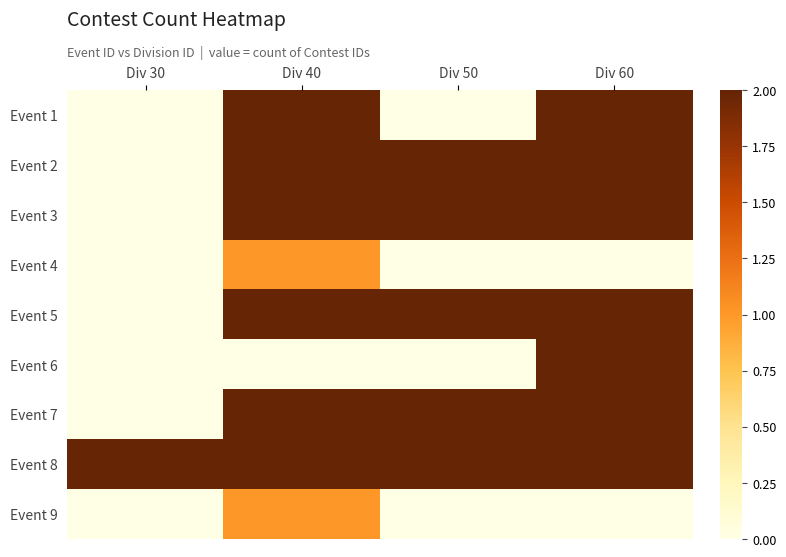

At which category is the sum across all series the highest?

Div 40